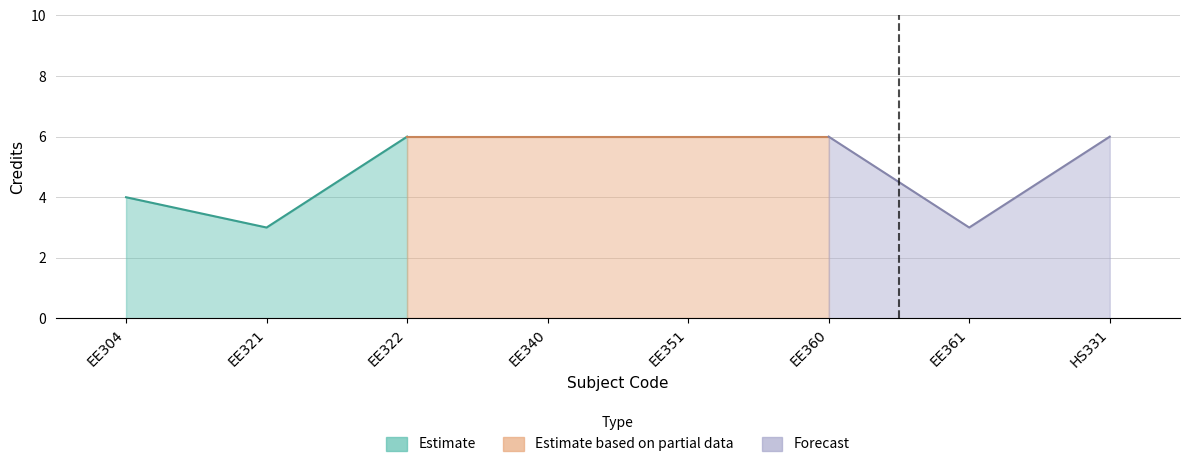

What is the difference between the maximum and minimum values?

3